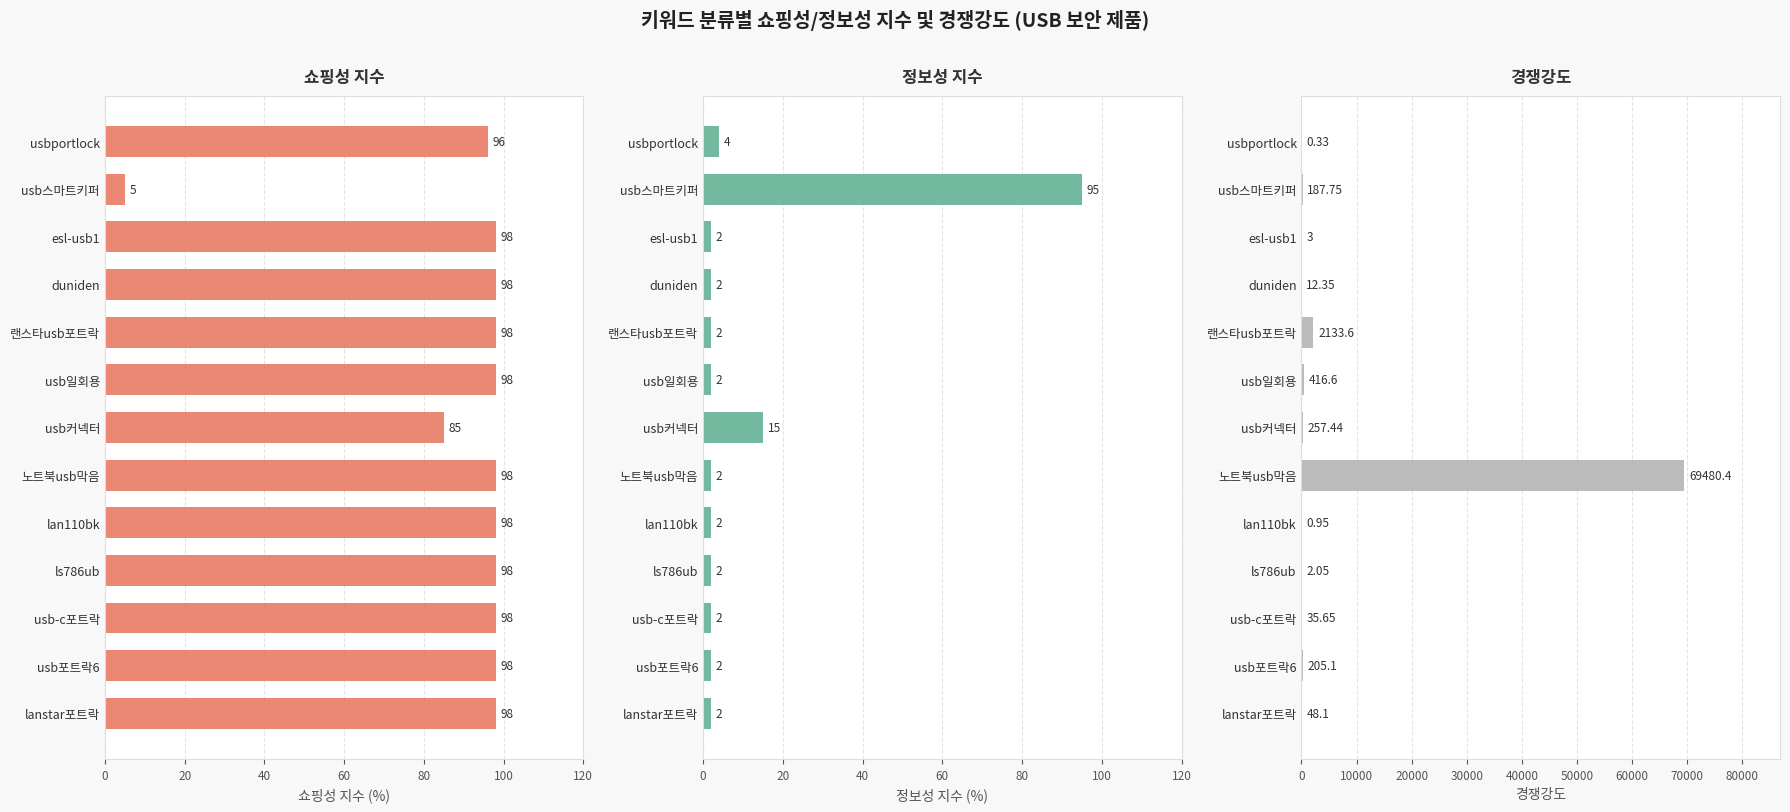

What is the value of the 쇼핑성 지수 bar at the 11th from the left?

98.0